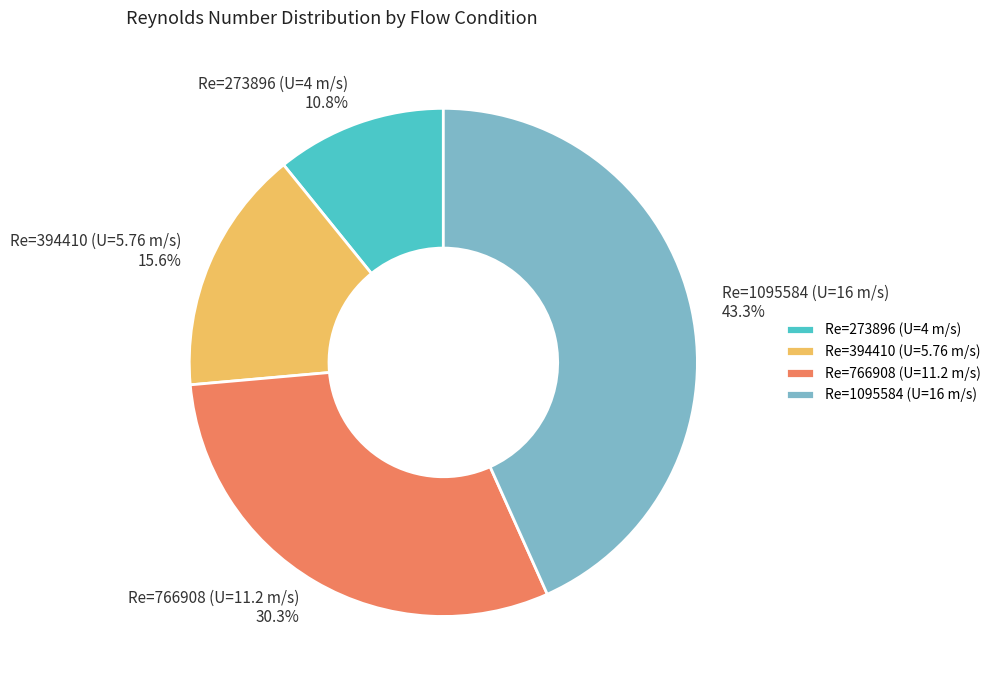

Is there a majority slice in this chart?

No